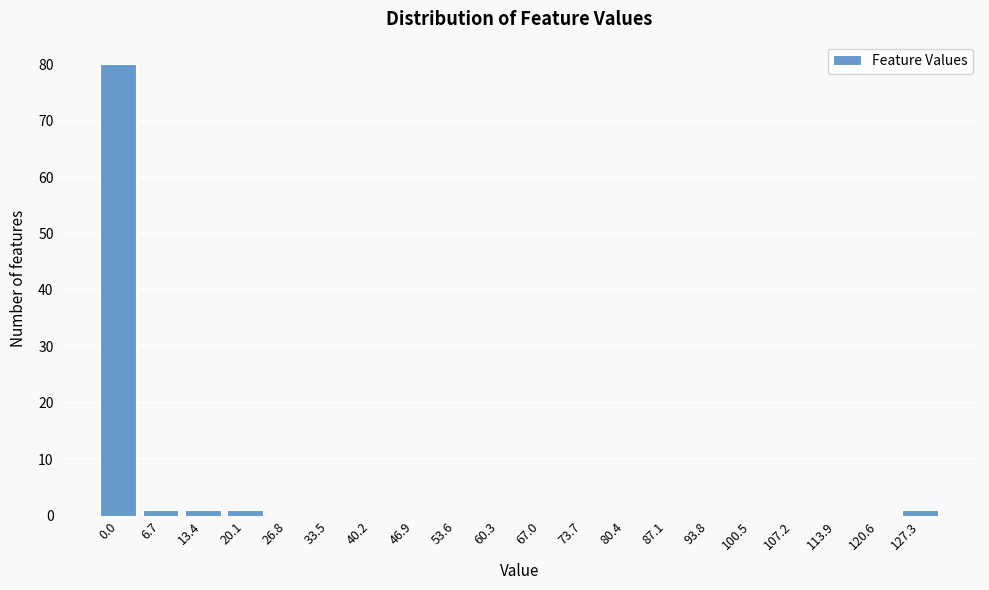

Reading left to right, transcribe all the data shown in this chart.

0.0=80	6.7=1	13.4=1	20.1=1	26.8=0	33.5=0	40.2=0	46.9=0	53.6=0	60.3=0	67.0=0	73.7=0	80.4=0	87.1=0	93.8=0	100.5=0	107.2=0	113.9=0	120.6=0	127.3=1